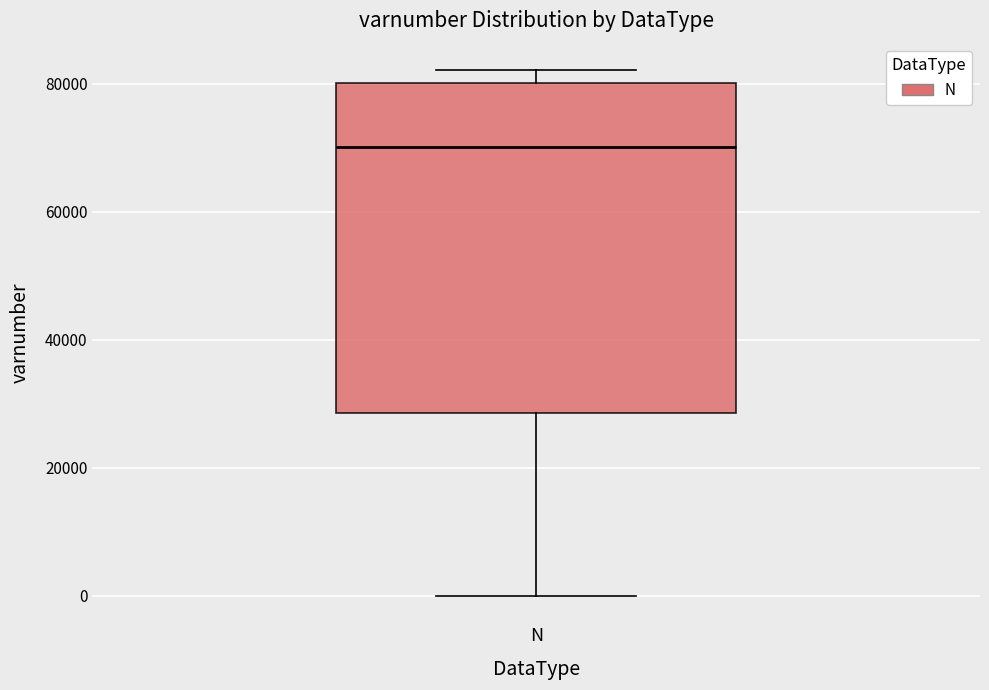

Where does the upper whisker of the box for N end on the y-axis? The values are not printed on the chart, so give them approximately, as read against the axis.

82000